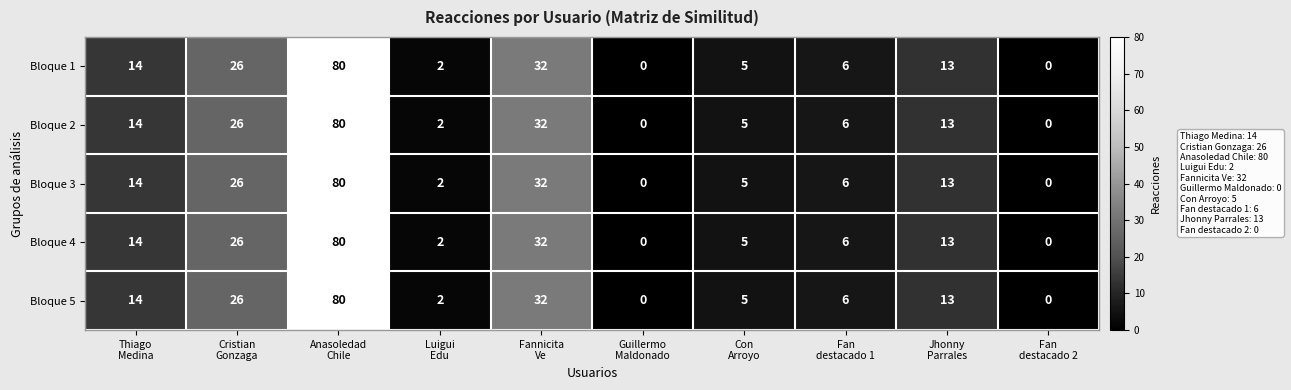

What is the difference between the maximum and minimum values in the Bloque 4 series?

80